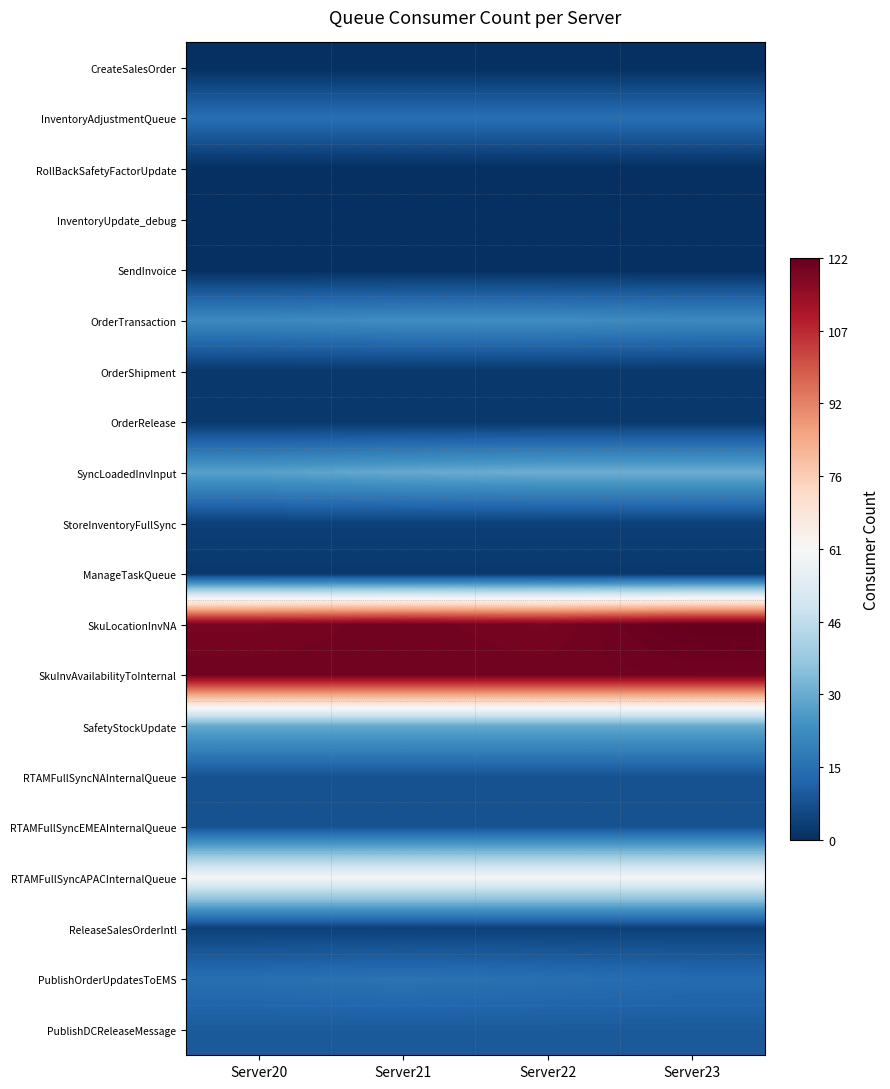

At Server23, list the series in order from largest to smallest.

SkuLocationInvNA, SkuInvAvailabilityToInternal, RTAMFullSyncAPACInternalQueue, SyncLoadedInvInput, SafetyStockUpdate, OrderTransaction, InventoryAdjustmentQueue, PublishOrderUpdatesToEMS, PublishDCReleaseMessage, RTAMFullSyncNAInternalQueue, RTAMFullSyncEMEAInternalQueue, StoreInventoryFullSync, ReleaseSalesOrderIntl, OrderShipment, OrderRelease, ManageTaskQueue, CreateSalesOrder, RollBackSafetyFactorUpdate, InventoryUpdate_debug, SendInvoice